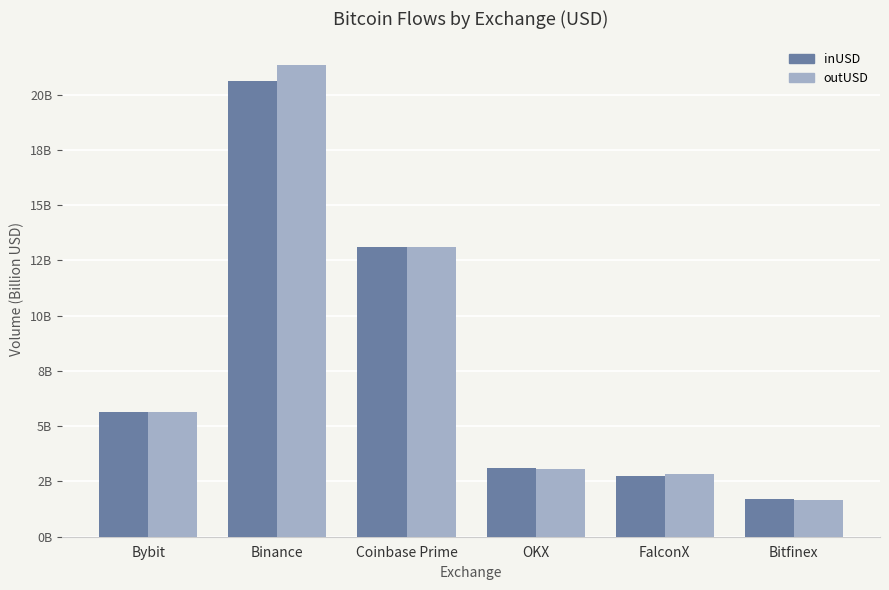

What is the value of the inUSD bar at the 5th from the left?

2.8